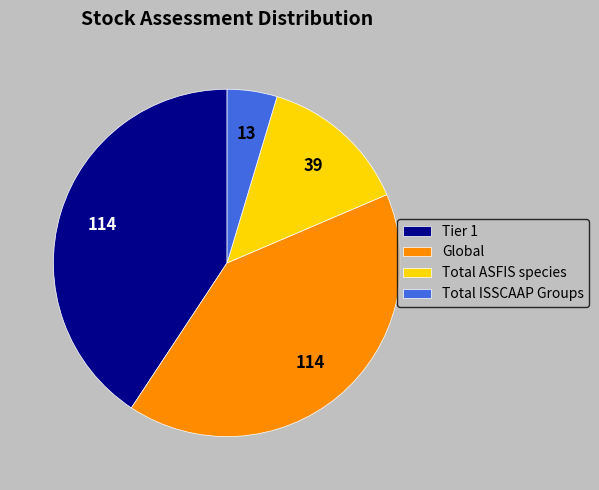

The Total ASFIS species slice represents 14% of the pie. True or false?

True